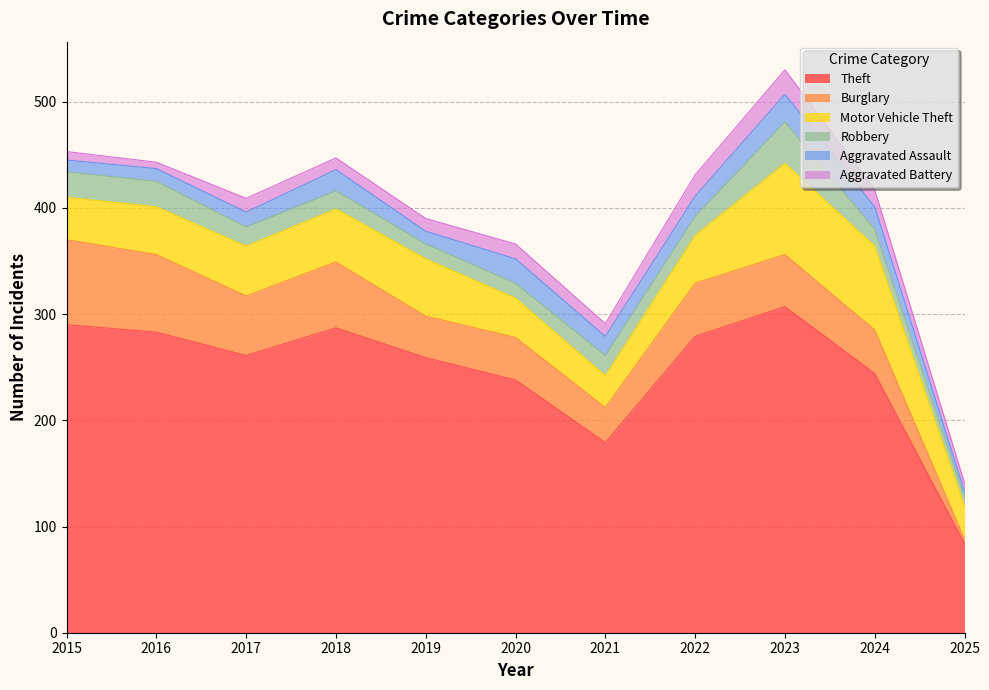

True or false: Aggravated Assault has a value of 26 at 2023.

True